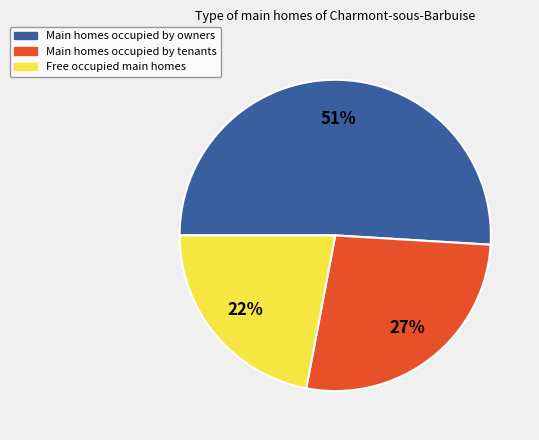

Is there any slice that represents more than half of the pie?

Yes